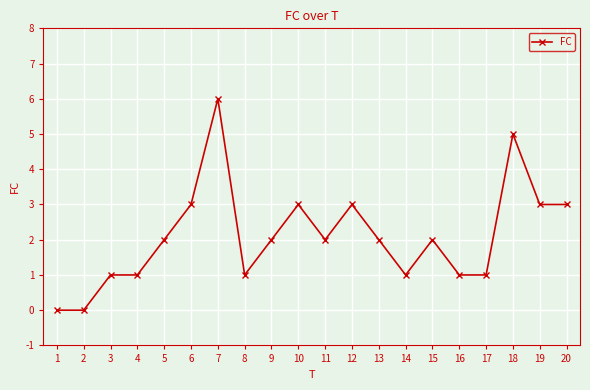

Approximately how many times larger is the value at 9 compared to 10?

0.7